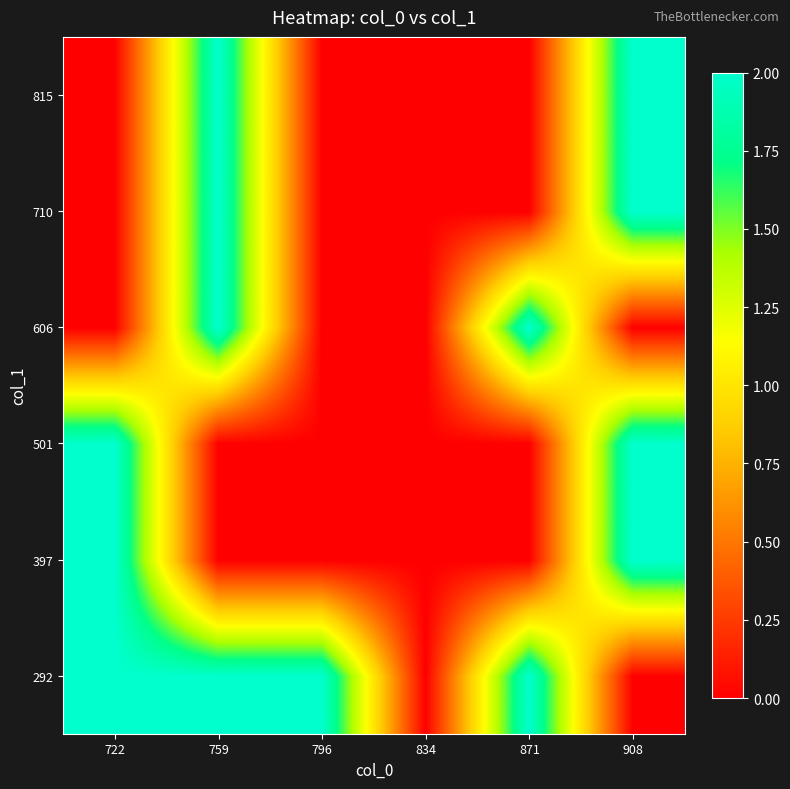

Rank the series at 908 from highest to lowest value.

397, 501, 710, 815, 292, 606